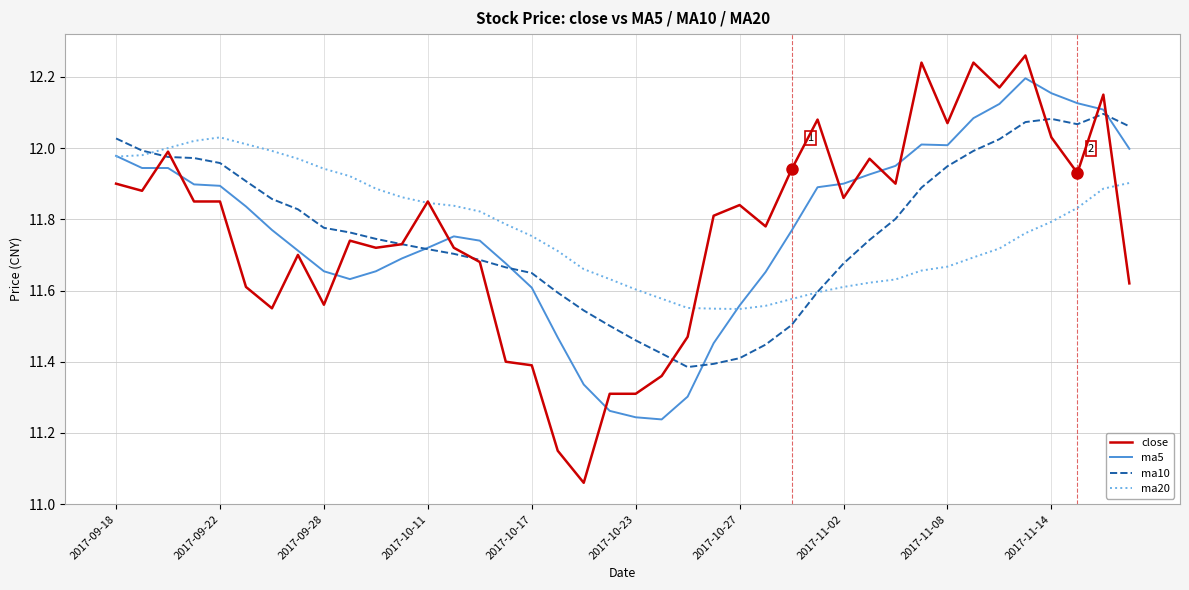

Which series ends up on top after the final intersection of ma5 and ma10?

ma10